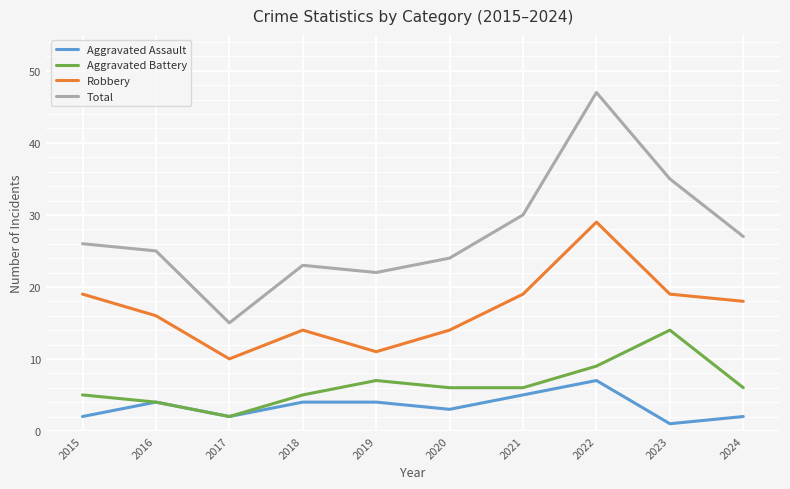

Which label corresponds to the largest value in the chart?

2022